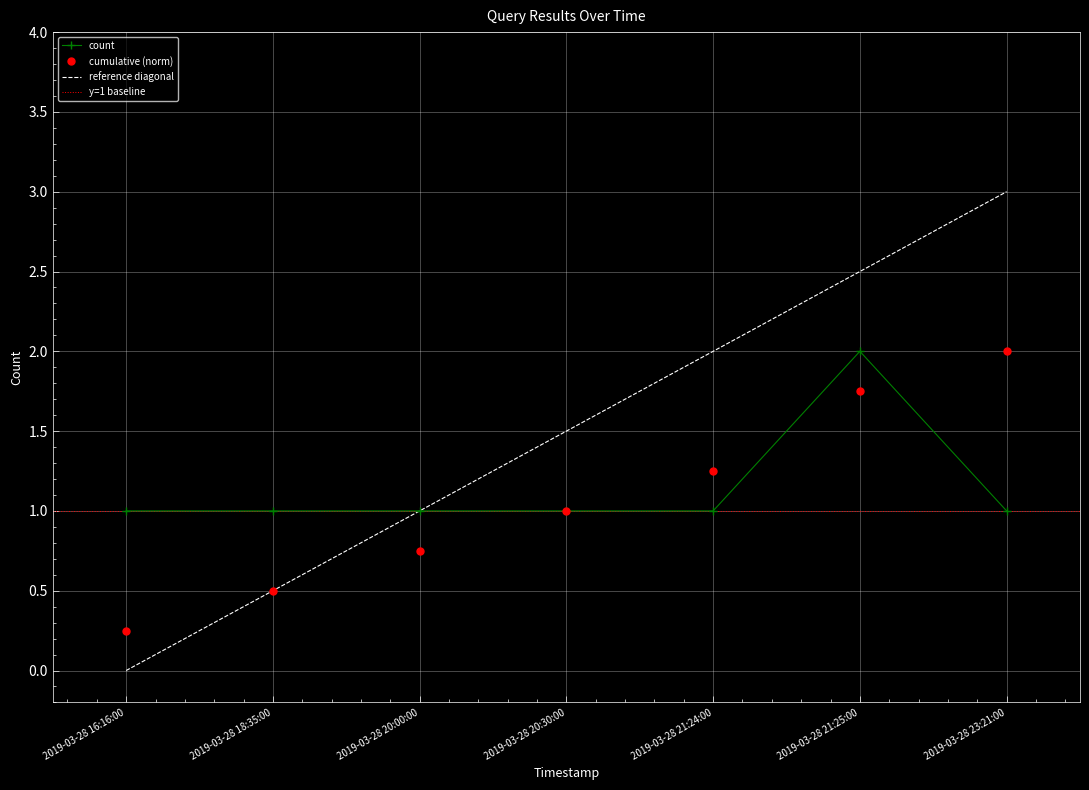

Reading right to left, extract all data points from this chart.

2019-03-28 23:21:00=1	2019-03-28 21:25:00=2	2019-03-28 21:24:00=1	2019-03-28 20:30:00=1	2019-03-28 20:00:00=1	2019-03-28 18:35:00=1	2019-03-28 16:16:00=1